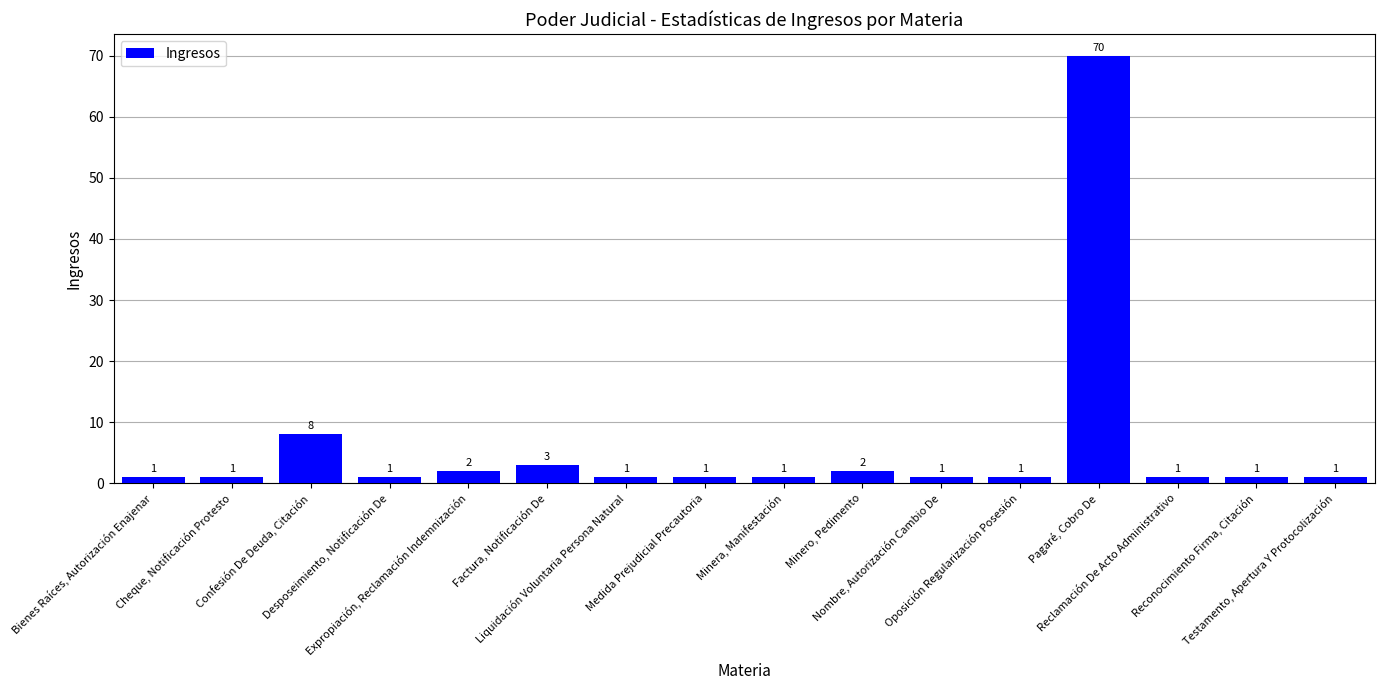

What is the ratio of the value at Reconocimiento Firma, Citación to the value at Nombre, Autorización Cambio De?

1.0